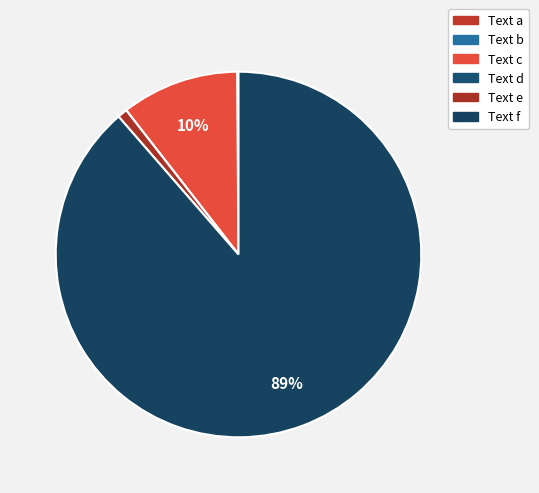

Which has a higher value, Text e or Text f?

Text f